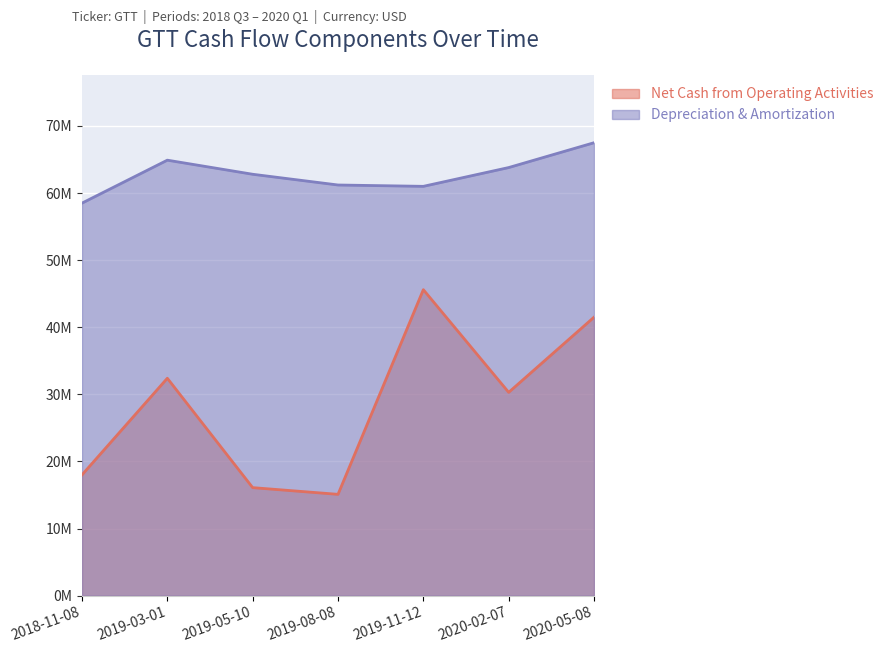

How many data points in Net Cash from Operating Activities are less than 30300000?

3